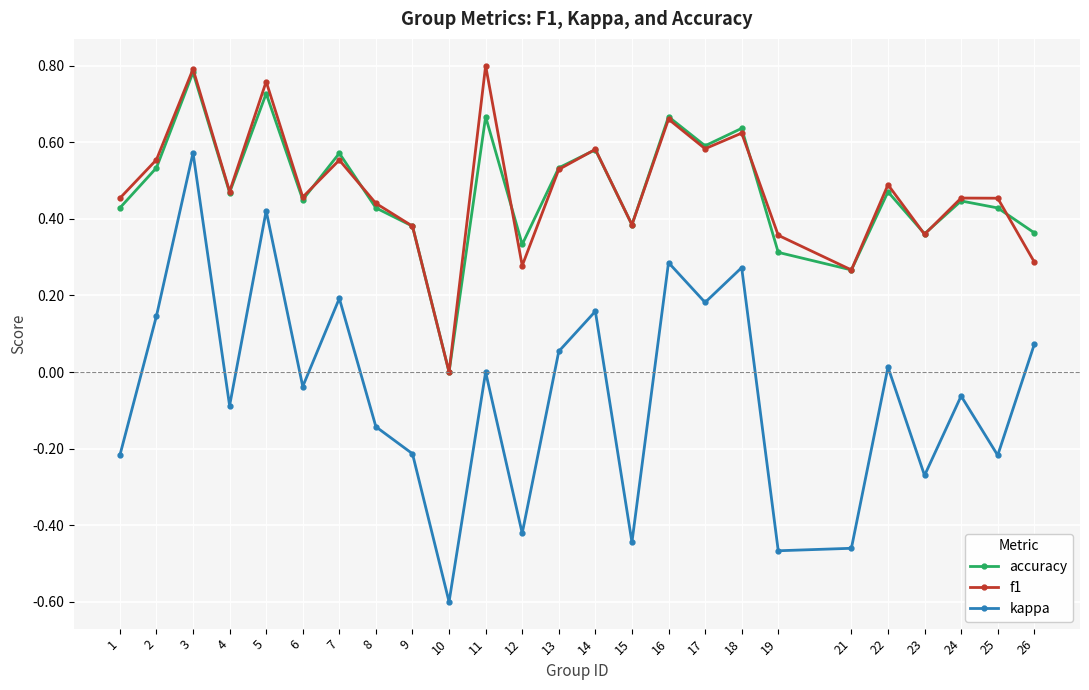

True or false: accuracy has a value of 0.9 at 11.

False